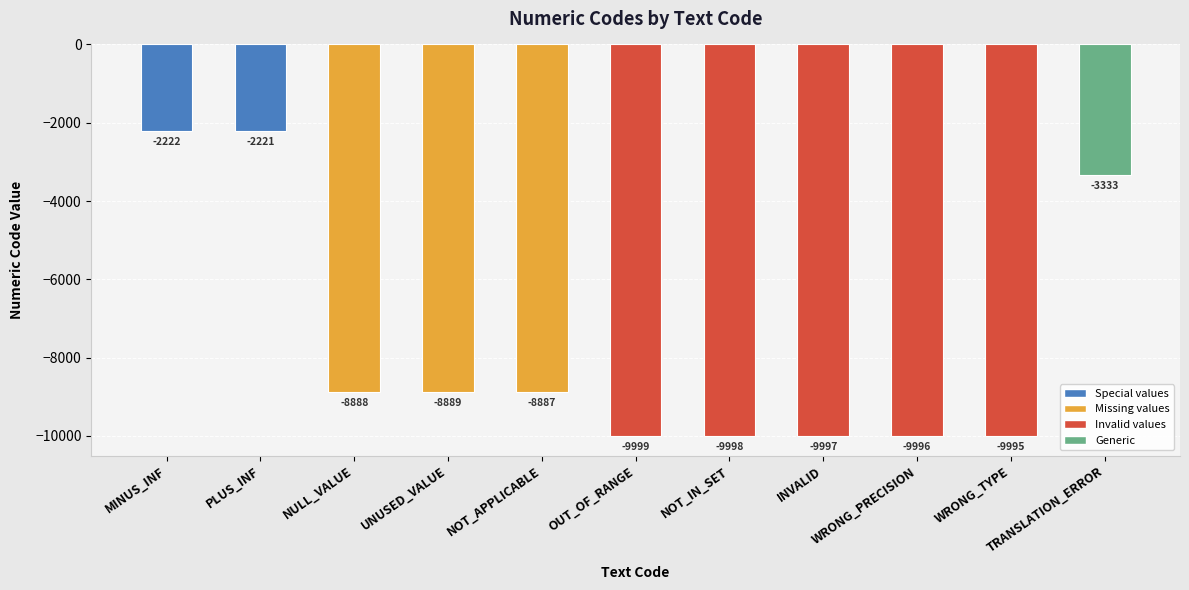

How many series are shown in this chart?

1